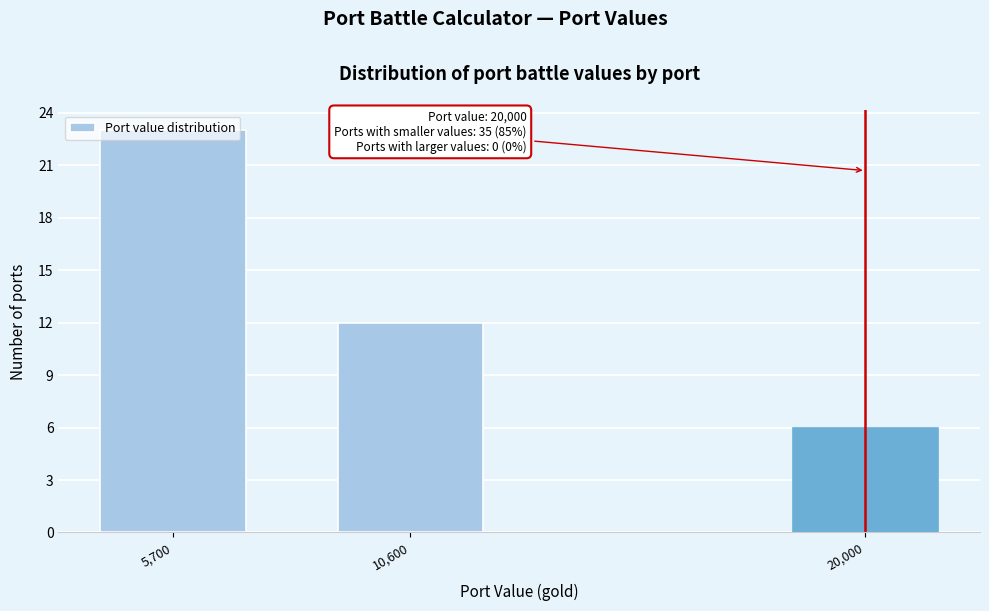

Between 5,700 and 20,000, which is larger?

5,700